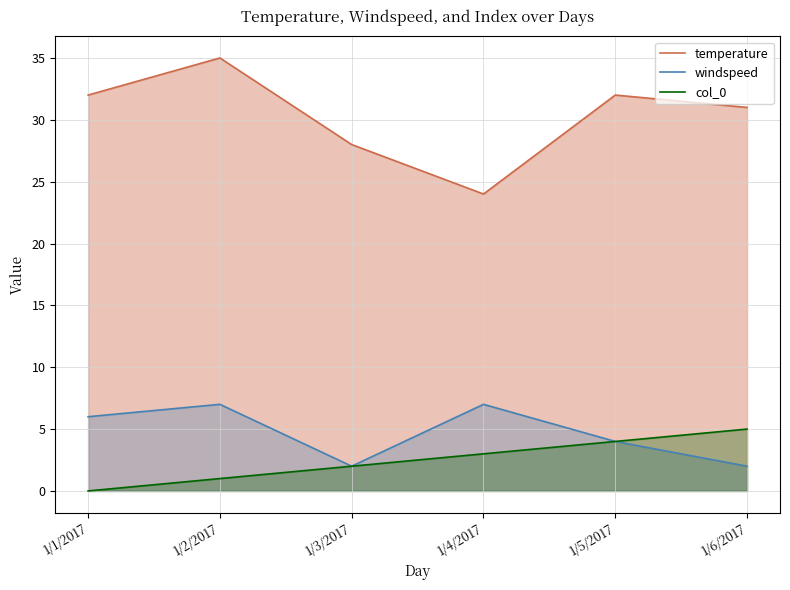

Where does the temperature series first go above 32?

1/2/2017